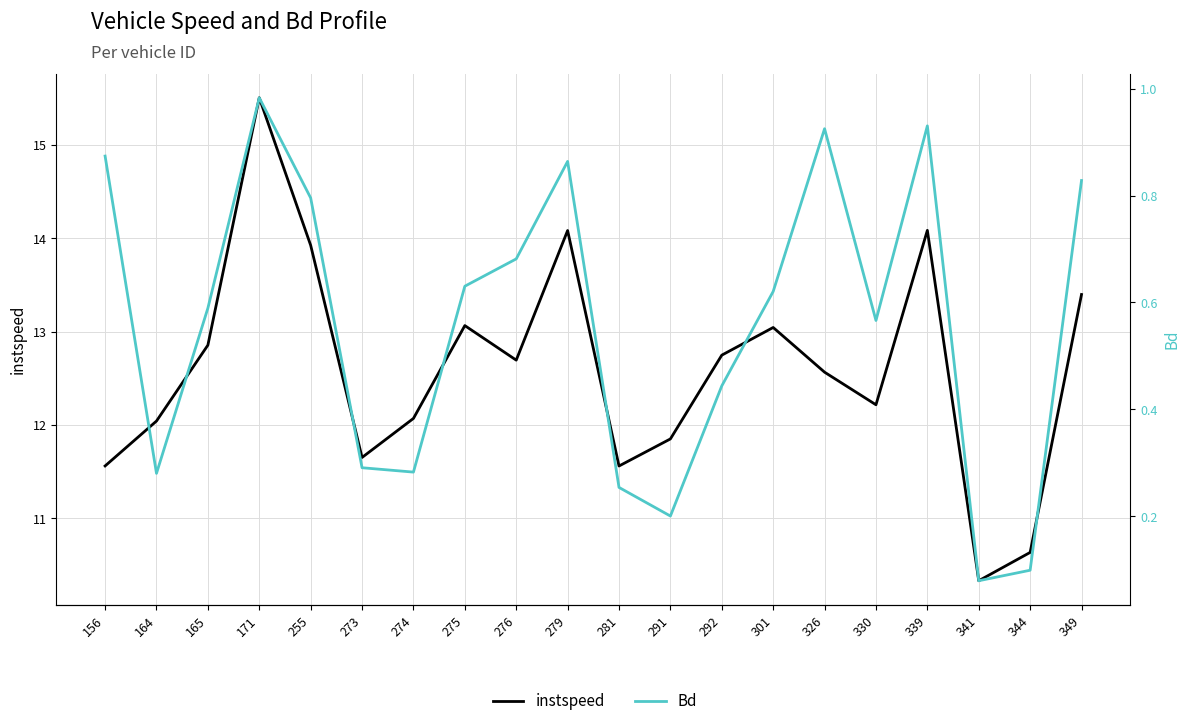

Is it true that instspeed equals 12.7 at 292?

True